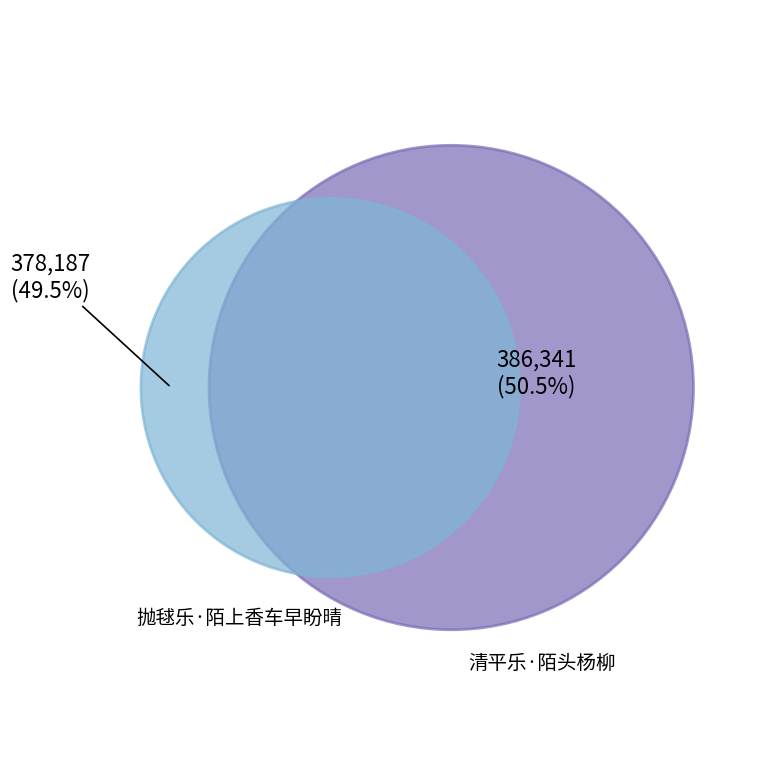

Rank the categories by value from lowest to highest.

抛毬乐·陌上香车早盼晴, 清平乐·陌头杨柳